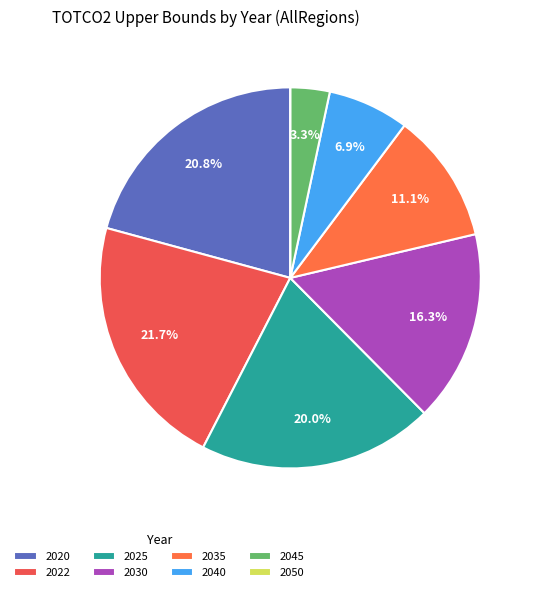

Does any single category account for the majority?

No